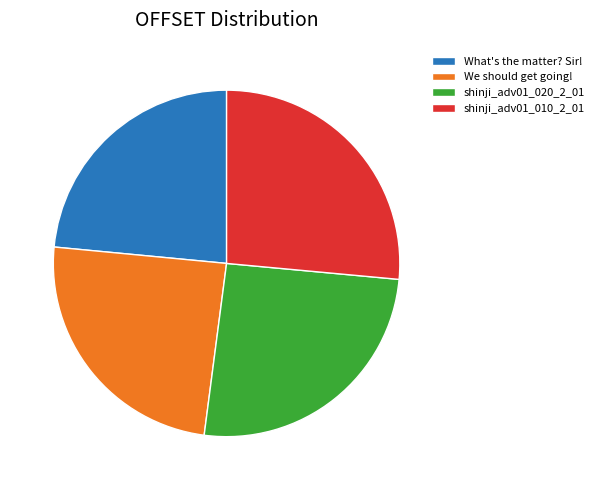

Does What's the matter? Sir! represent more than half of the total?

No